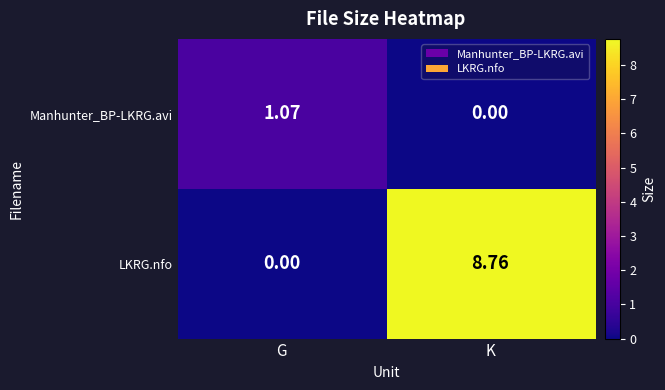

At K, list the series in order from largest to smallest.

LKRG.nfo, Manhunter_BP-LKRG.avi